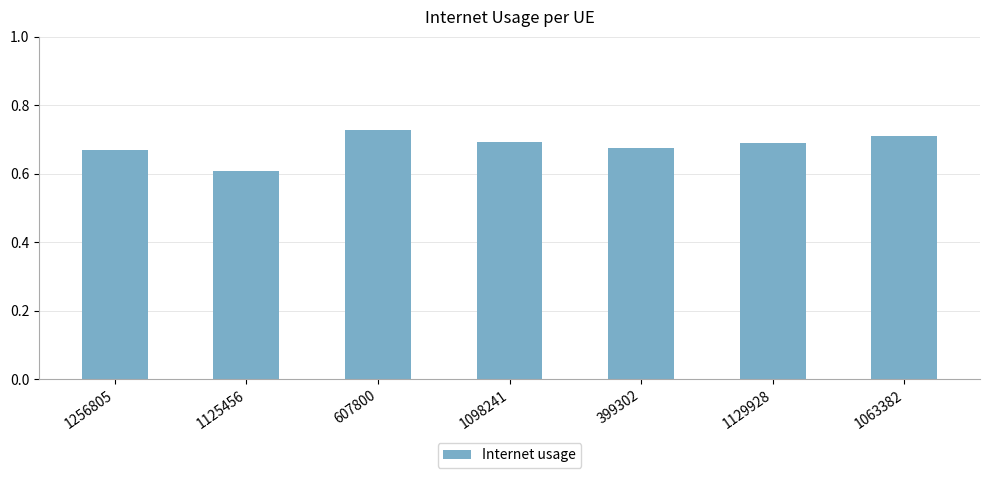

The value at 399302 is 0.7. True or false?

True